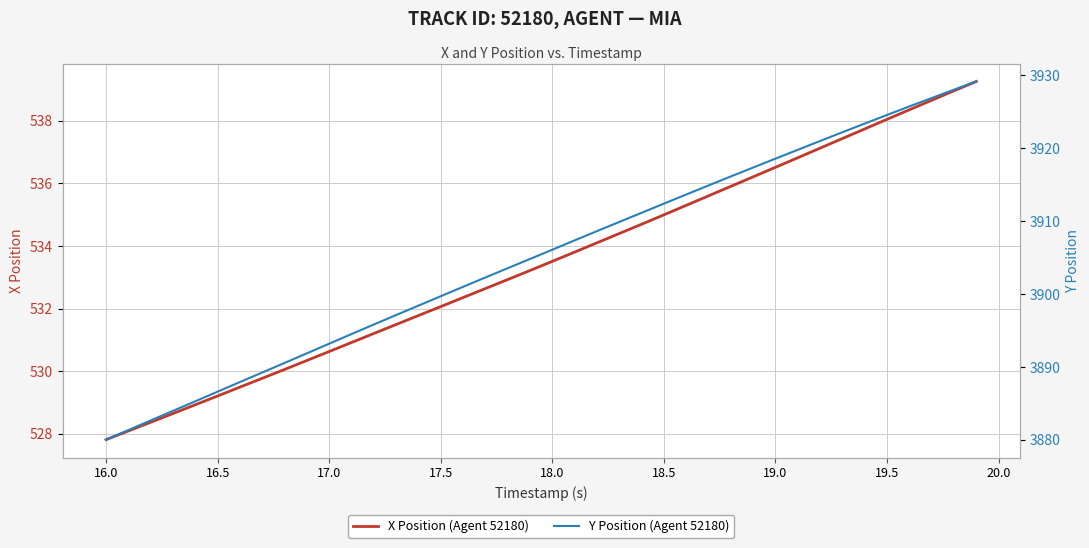

Reading left to right, transcribe all the data shown in this chart.

X Position (Agent 52180): 527.8	528.1	528.4	528.6	528.9	529.2	529.5	529.8	530.1	530.3	530.6	530.9	531.2	531.5	531.8	532.1	532.4	532.6	532.9	533.2	533.5	533.8	534.1	534.4	534.7	535.0	535.3	535.6	535.9	536.2	536.5	536.8	537.1	537.4	537.7	538.1	538.4	538.7	539.0	539.3
Y Position (Agent 52180): 3880.0	3881.3	3882.7	3884.0	3885.3	3886.6	3887.9	3889.2	3890.6	3891.9	3893.2	3894.5	3895.8	3897.1	3898.4	3899.7	3901.0	3902.3	3903.5	3904.8	3906.1	3907.4	3908.6	3909.9	3911.1	3912.4	3913.7	3914.9	3916.1	3917.3	3918.6	3919.8	3921.0	3922.2	3923.4	3924.6	3925.7	3926.9	3928.0	3929.2